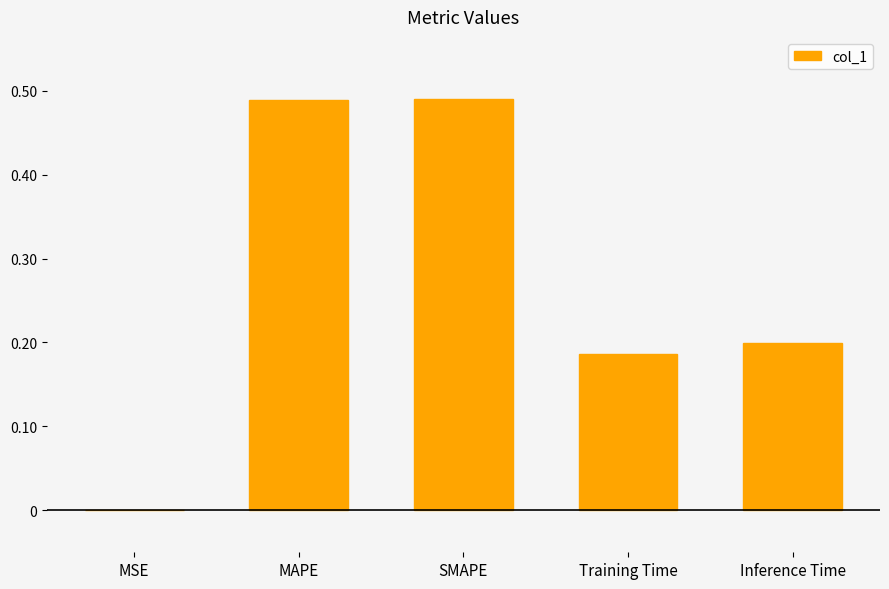

Between MSE and Inference Time, which is larger?

Inference Time